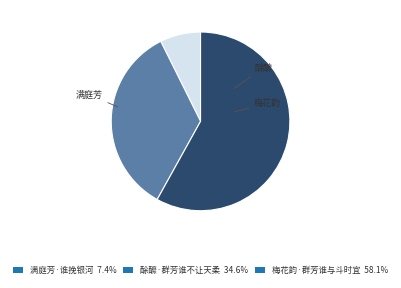

Do 梅花韵·群芳谁与斗时宜 58.1% and 满庭芳·谁挽银河 7.4% together represent more than half of the pie?

Yes